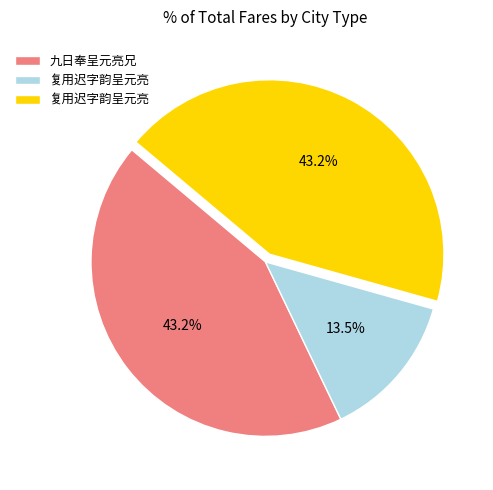

Is there a majority slice in this chart?

No